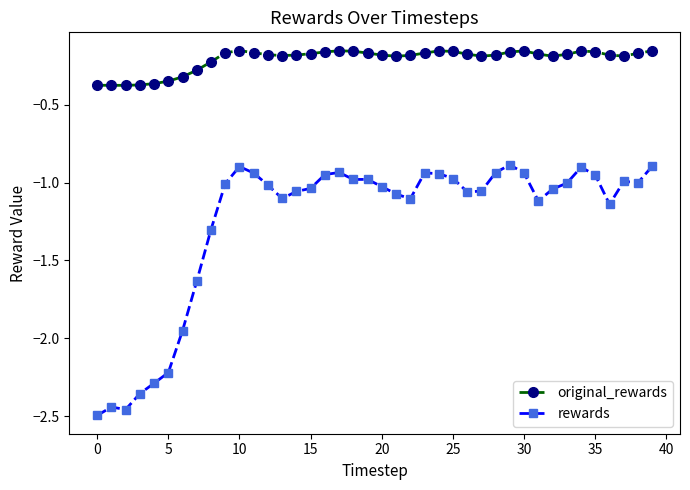

Which series has the widest spread of values?

rewards